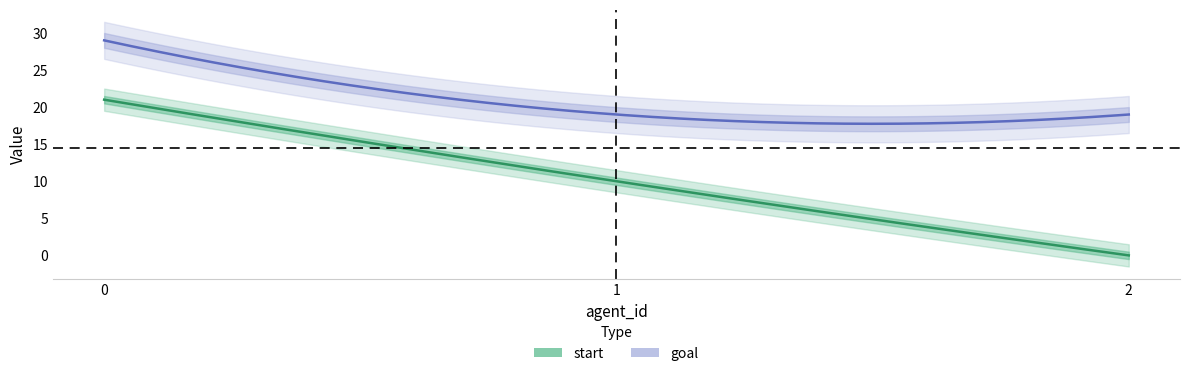

Is it true that goal equals 19 at 2?

True